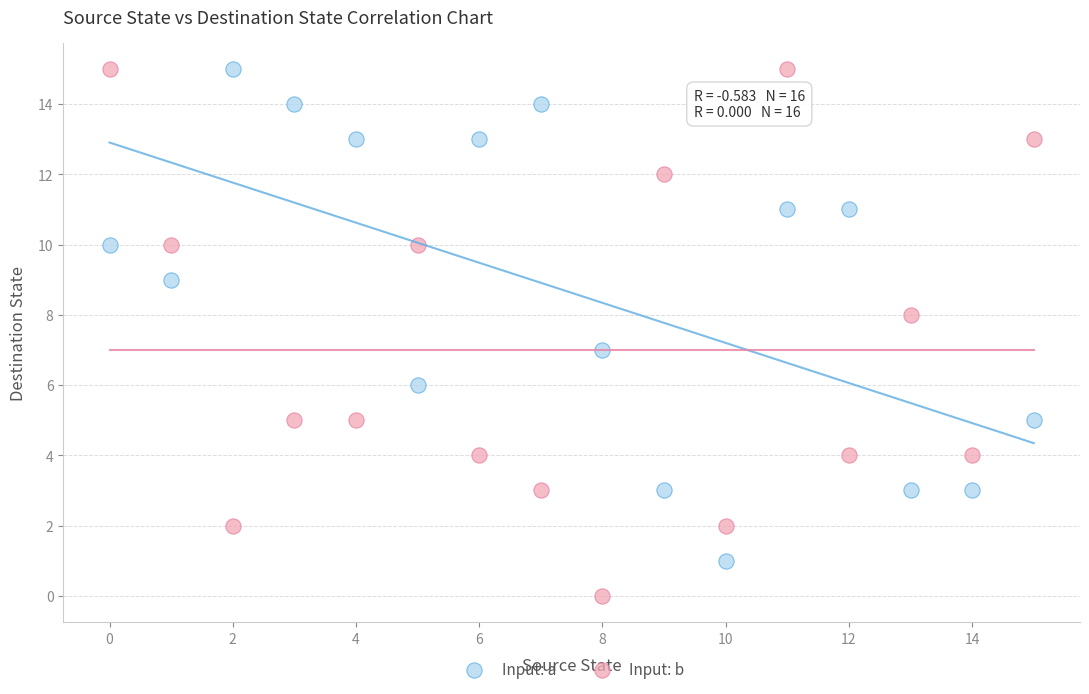

What are all the series names shown in the legend?

Input: a, Input: b